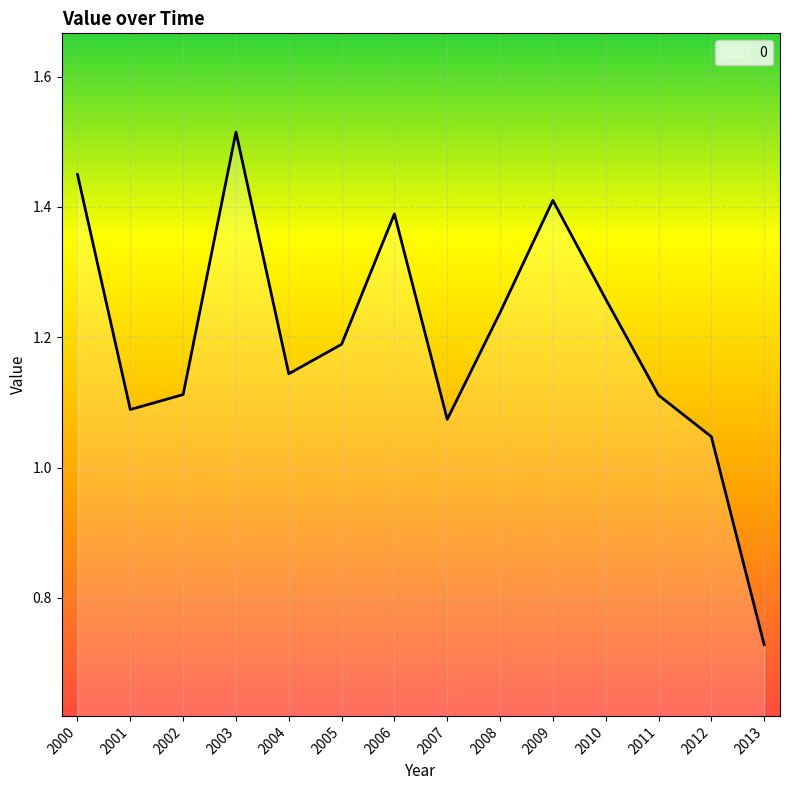

How many lines are shown in the chart?

1